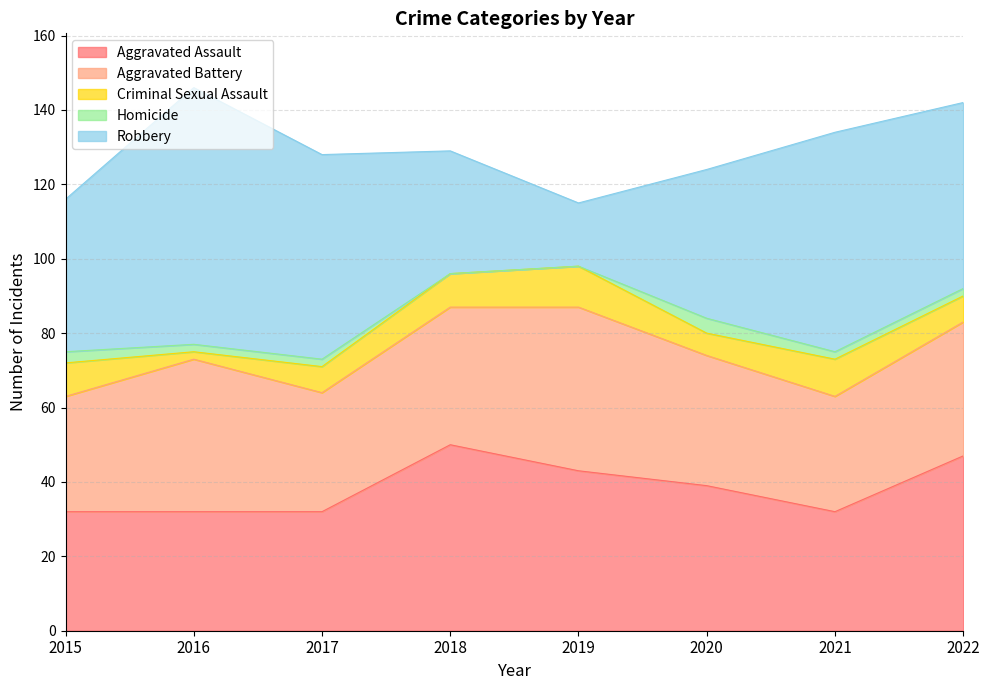

Which series has the largest total across all categories?

Robbery